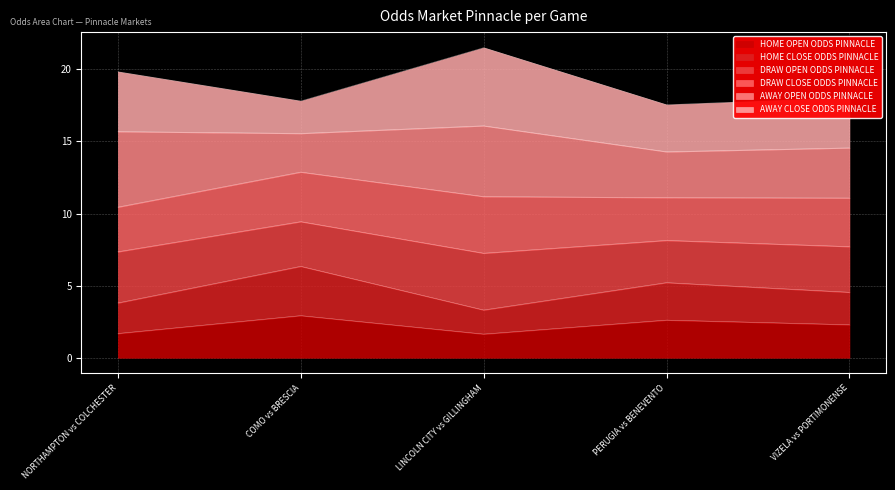

What is the highest value of the HOME OPEN ODDS PINNACLE series?

2.9